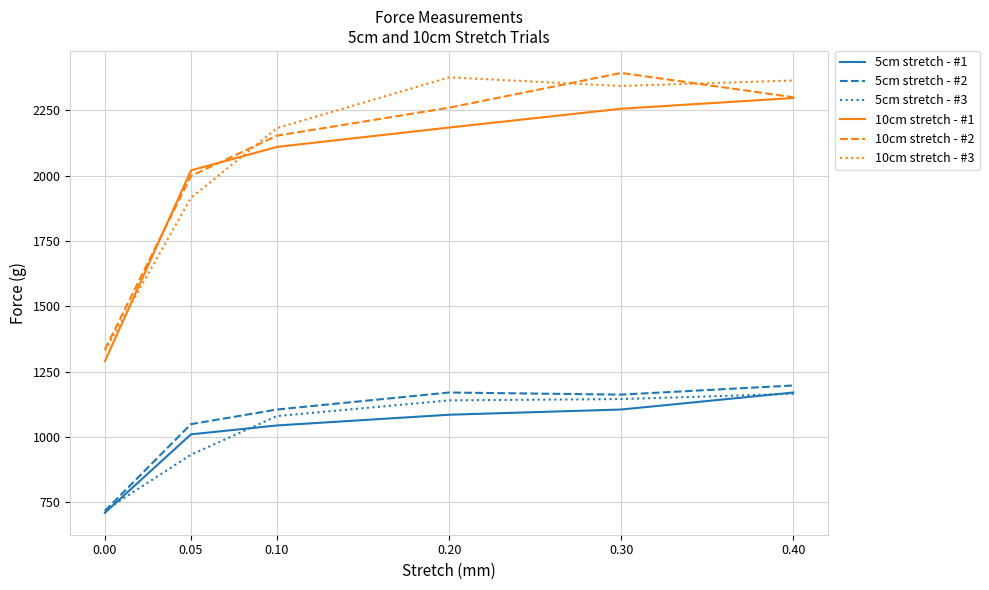

True or false: 5cm stretch - #2 and 10cm stretch - #3 cross at least once.

False